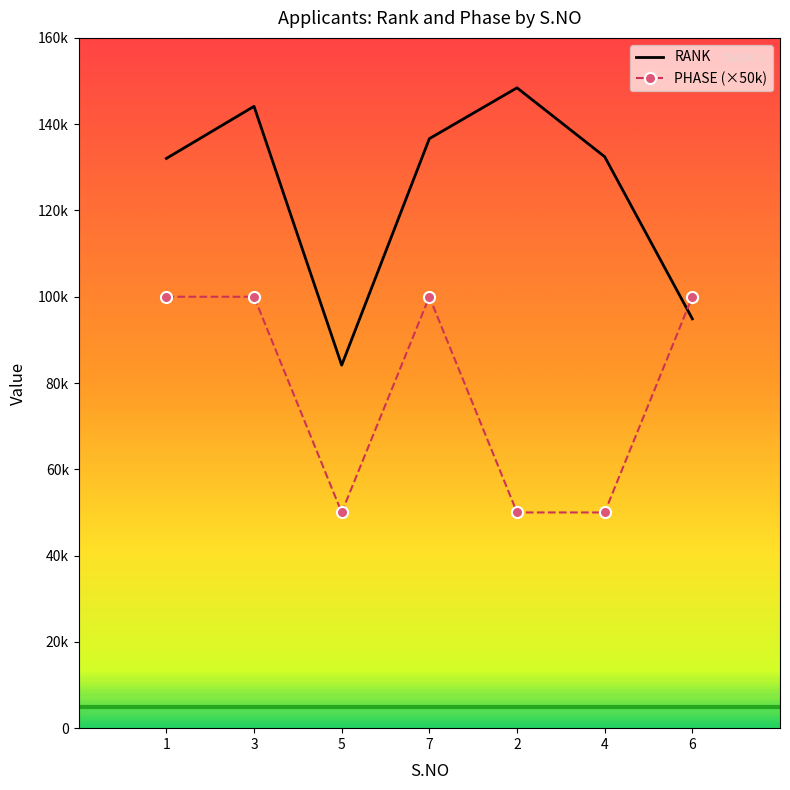

What are all the series names shown in the legend?

RANK, PHASE (×50k)